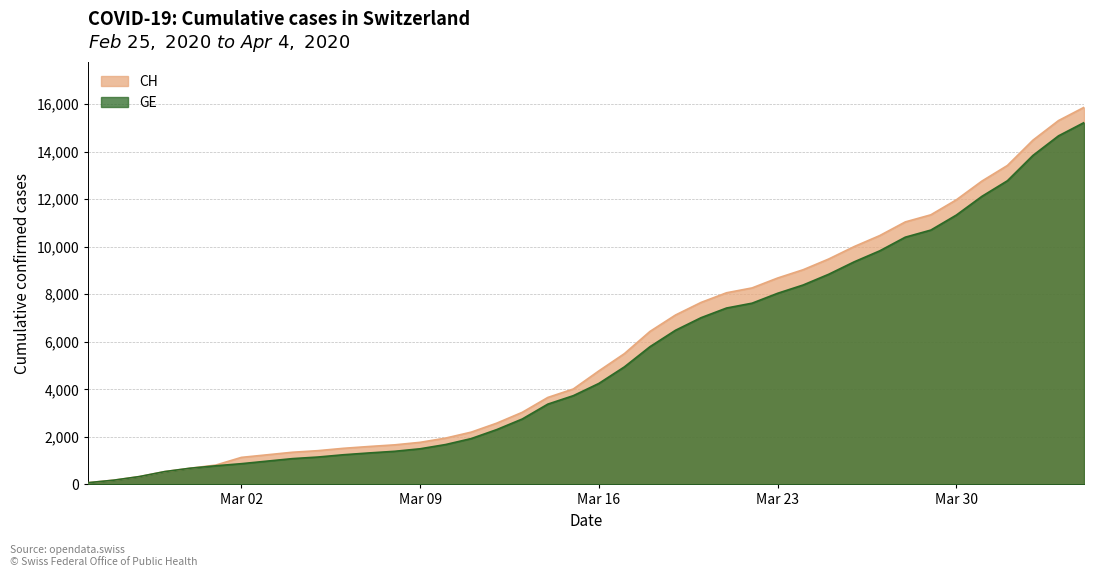

What is the highest value of the CH series?

15861